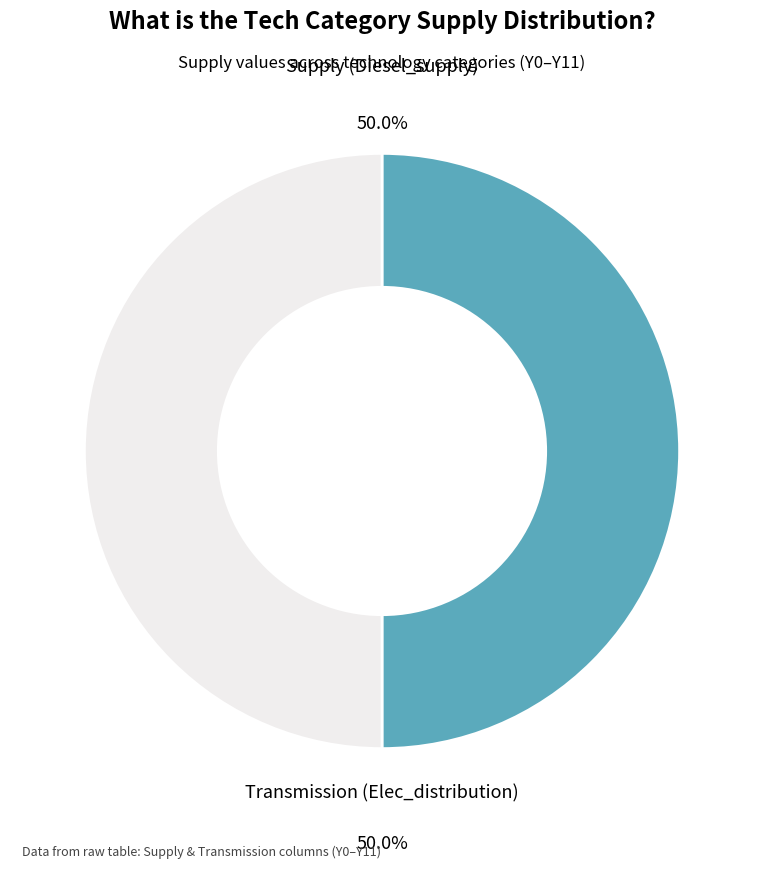

Count the number of slices in the pie.

2